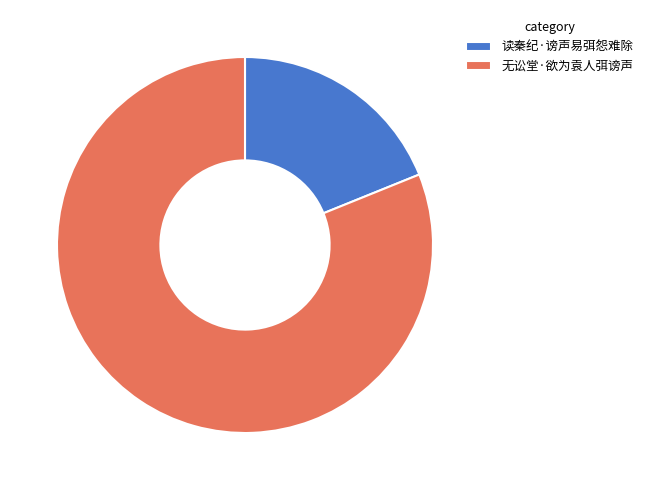

Which slice is the largest?

无讼堂·欲为袁人弭谤声